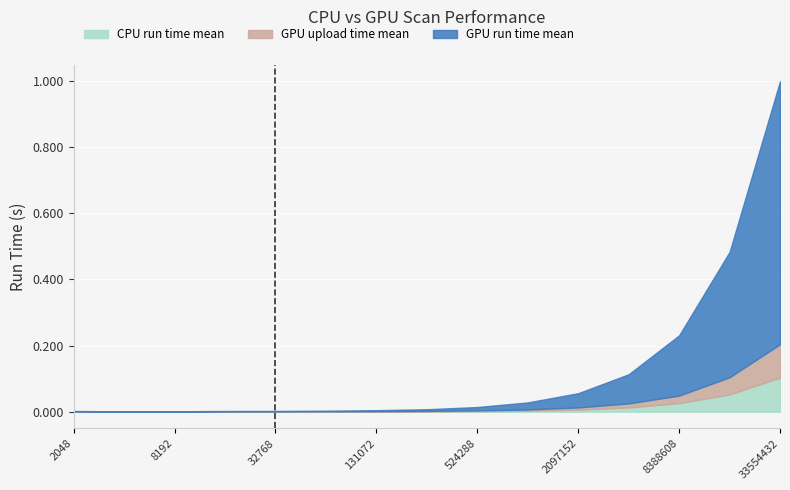

The GPU run time mean series shows 0.0 at 32768. True or false?

True